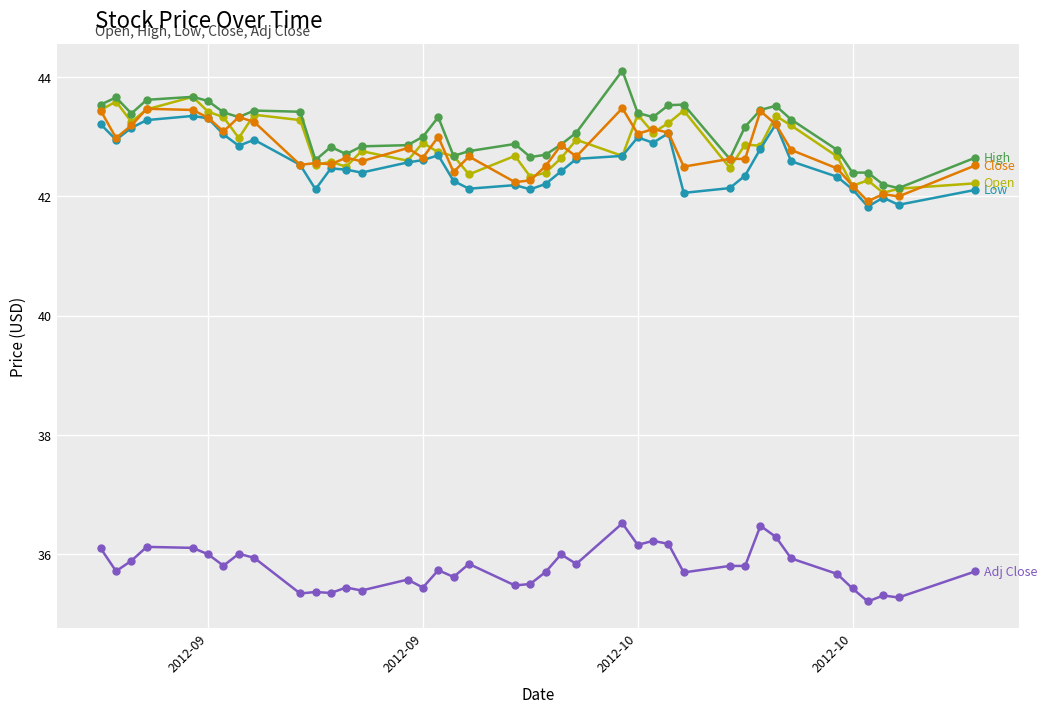

What is the smallest value displayed?

35.2